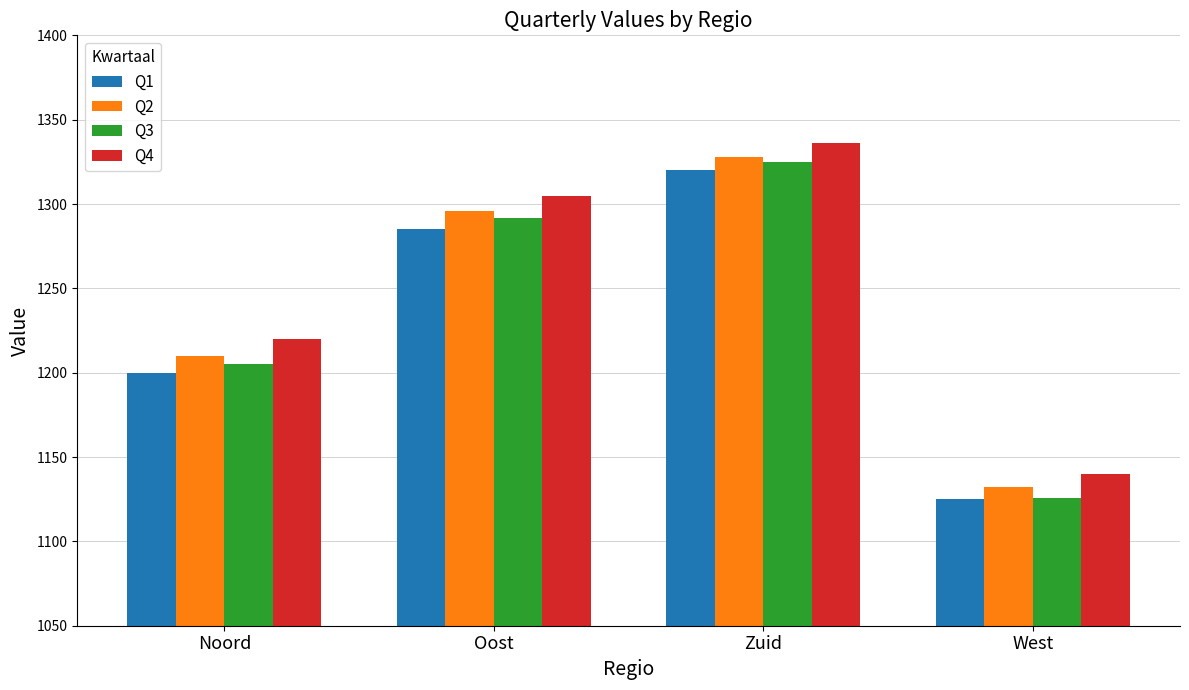

What is the value of the Q2 bar at the 4th from the left?

1132